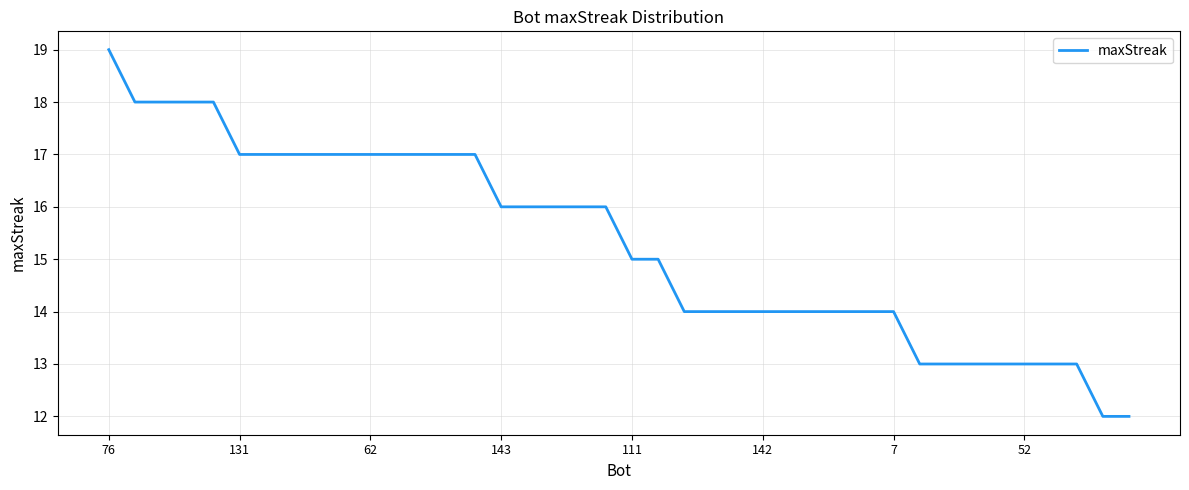

What is the difference between the maximum and minimum values?

7